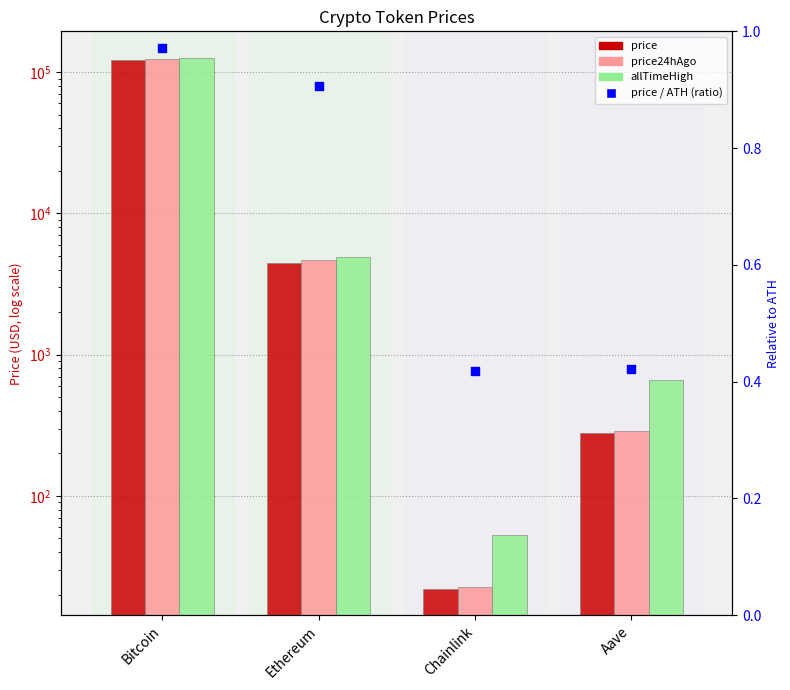

What are all the series names shown in the legend?

price, price24hAgo, allTimeHigh, price / ATH (ratio)